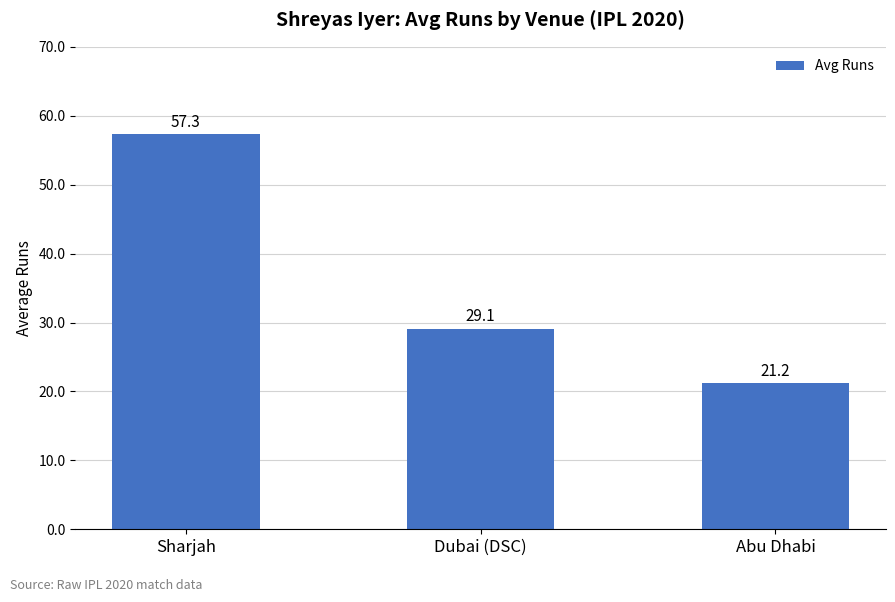

Count the number of data series in this chart.

1